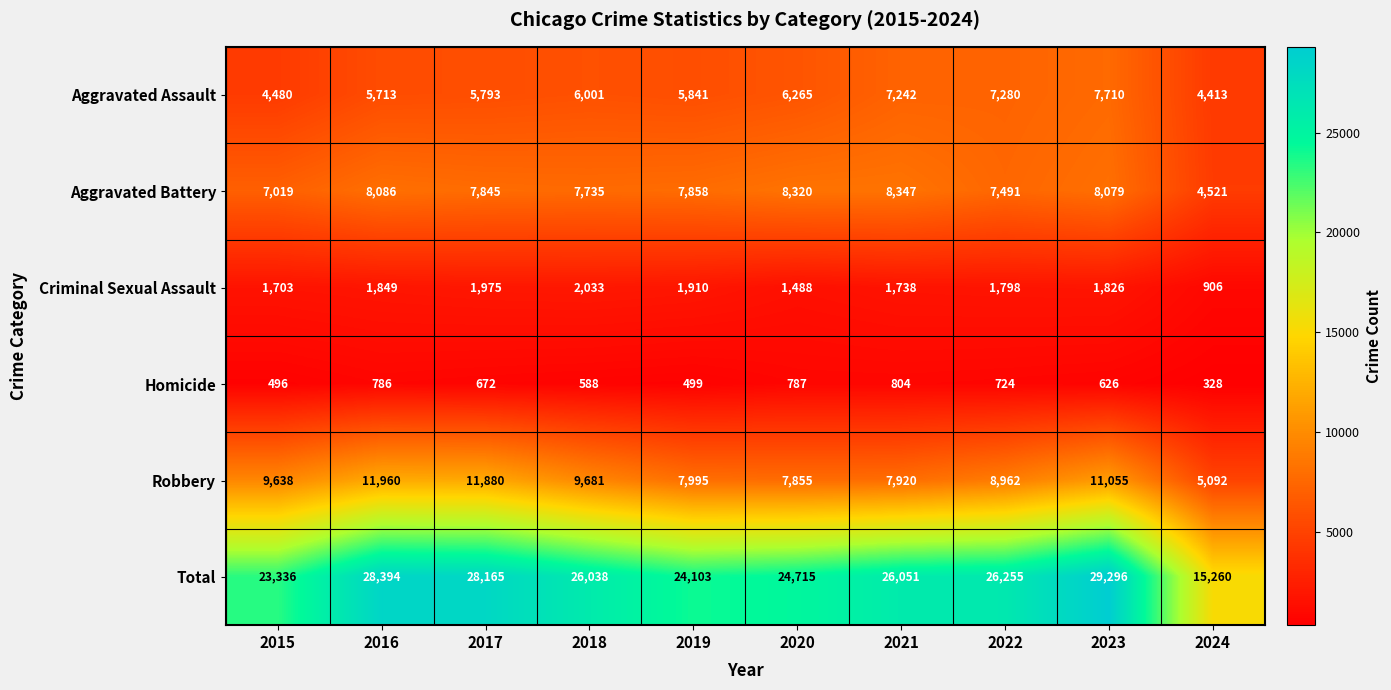

The value of Homicide at 2024 is 328. True or false?

True